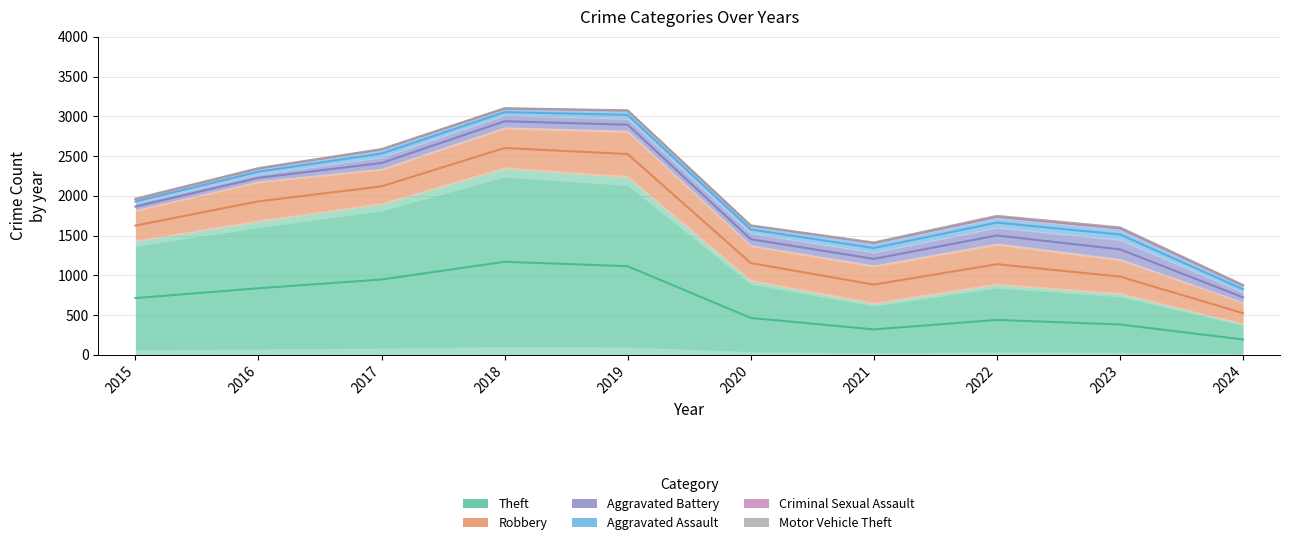

What is the average value of the Aggravated Assault series?

92